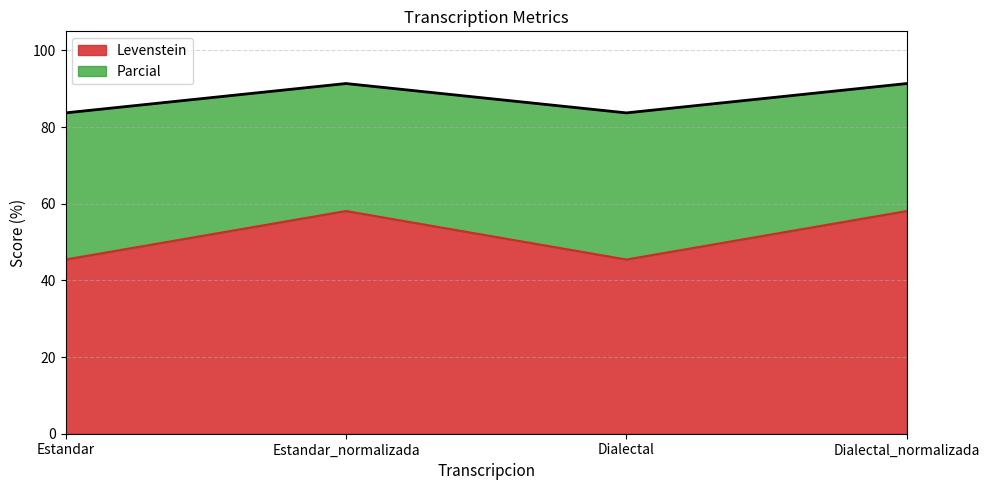

Rank the series at Estandar_normalizada from lowest to highest value.

Levenstein, Parcial